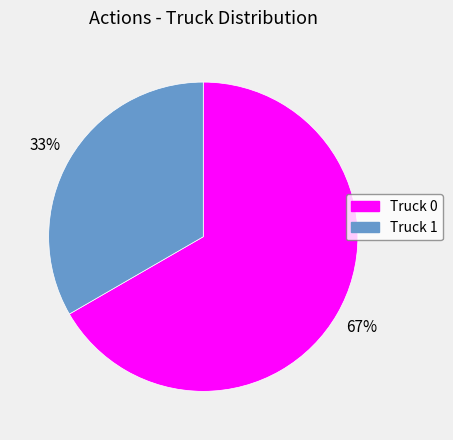

Is it true that Truck 0 is 67% of the pie?

True